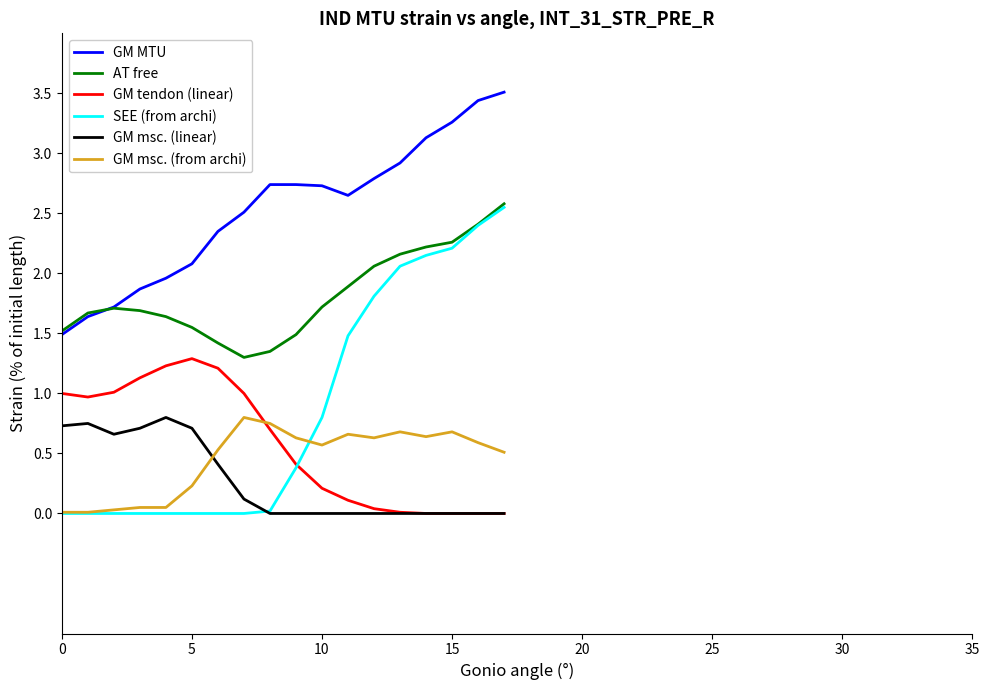

What is the greatest value displayed?

3.5